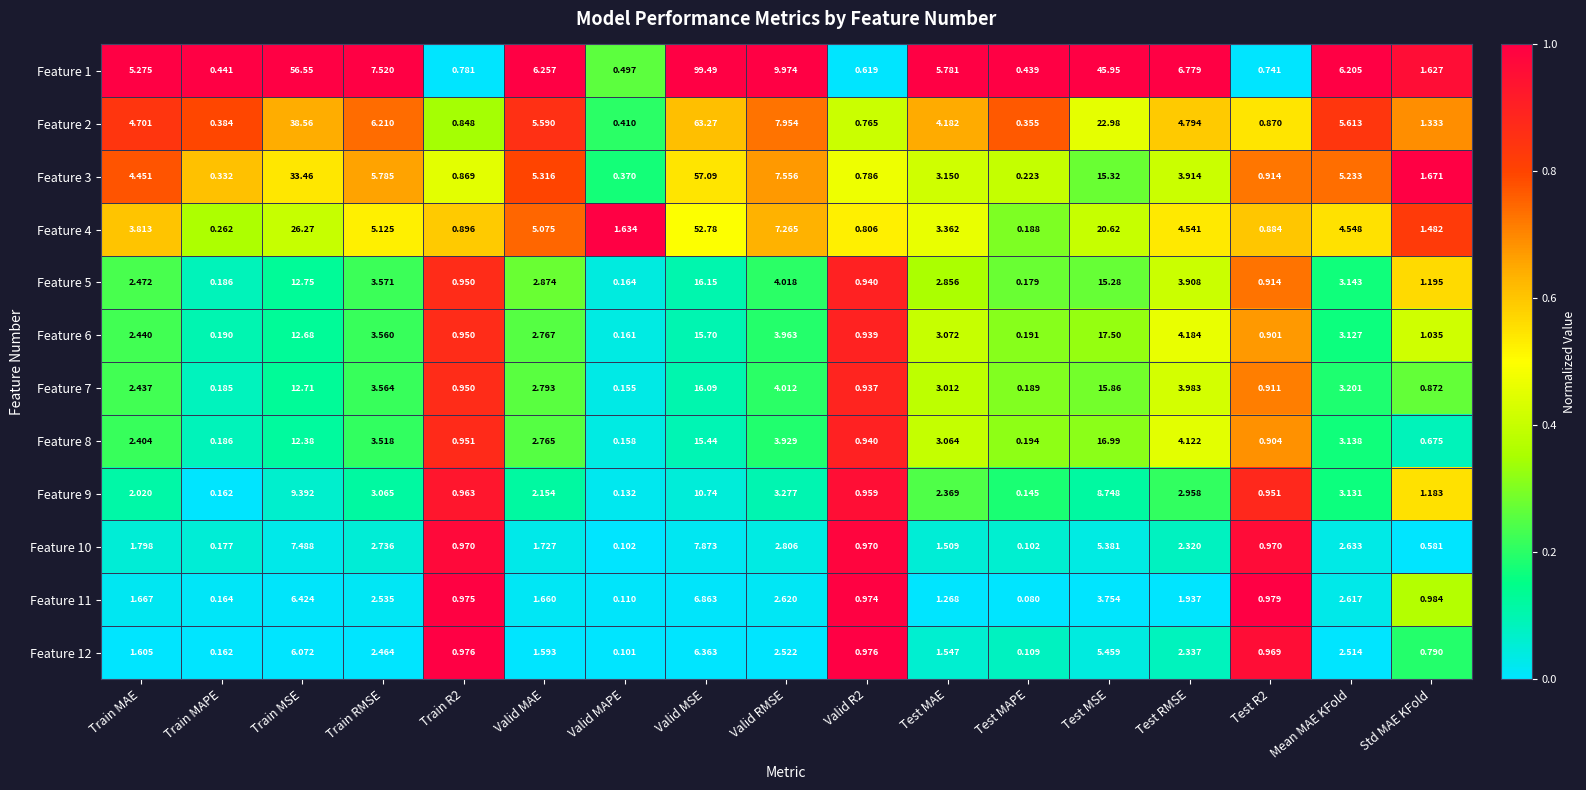

Which label corresponds to the largest value in the chart?

Valid MSE